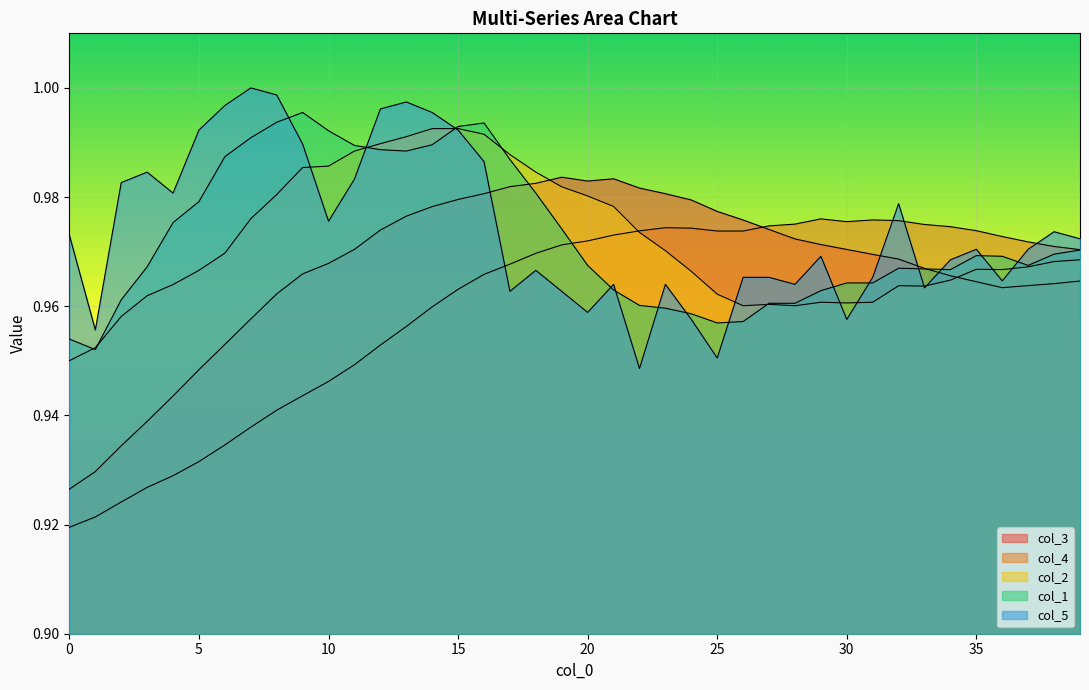

What is the sum of all col_2 values?

38.9